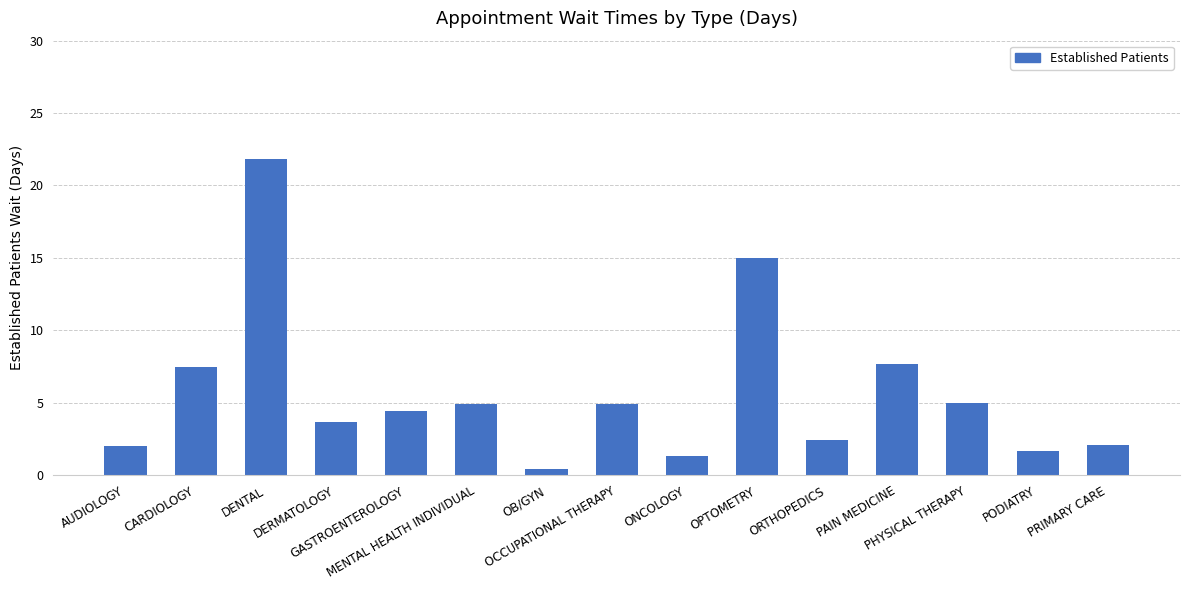

What is the average value?

5.7